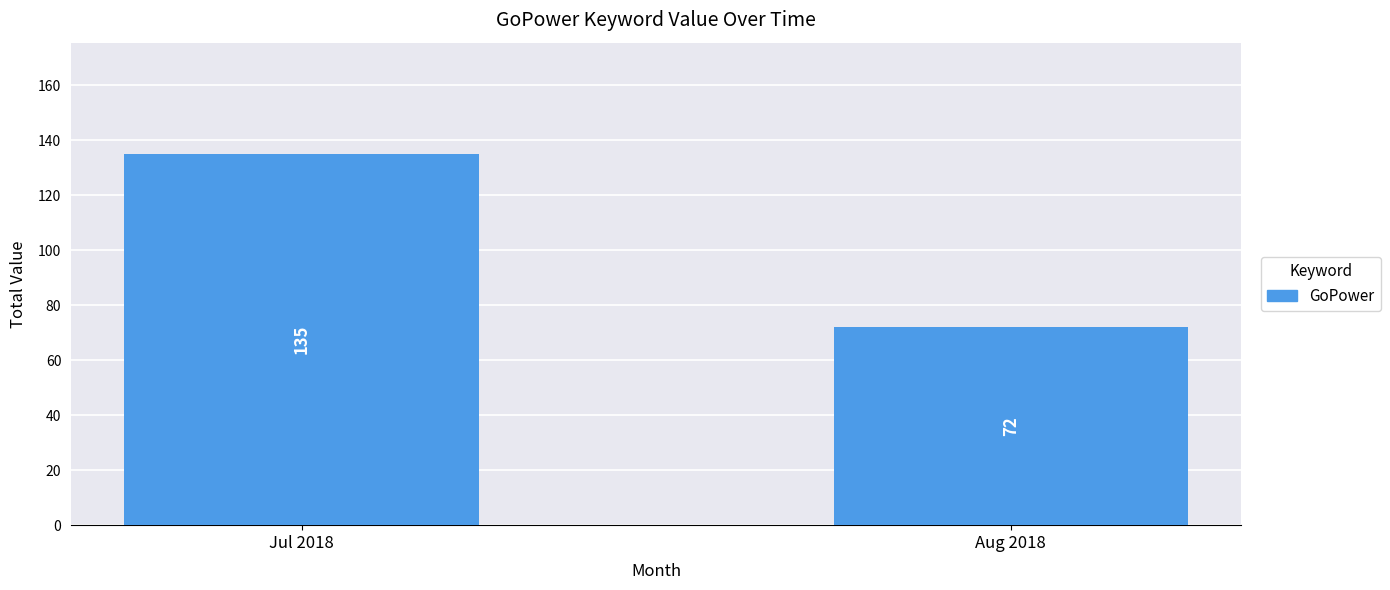

What is the difference between the values at Jul 2018 and Aug 2018?

63